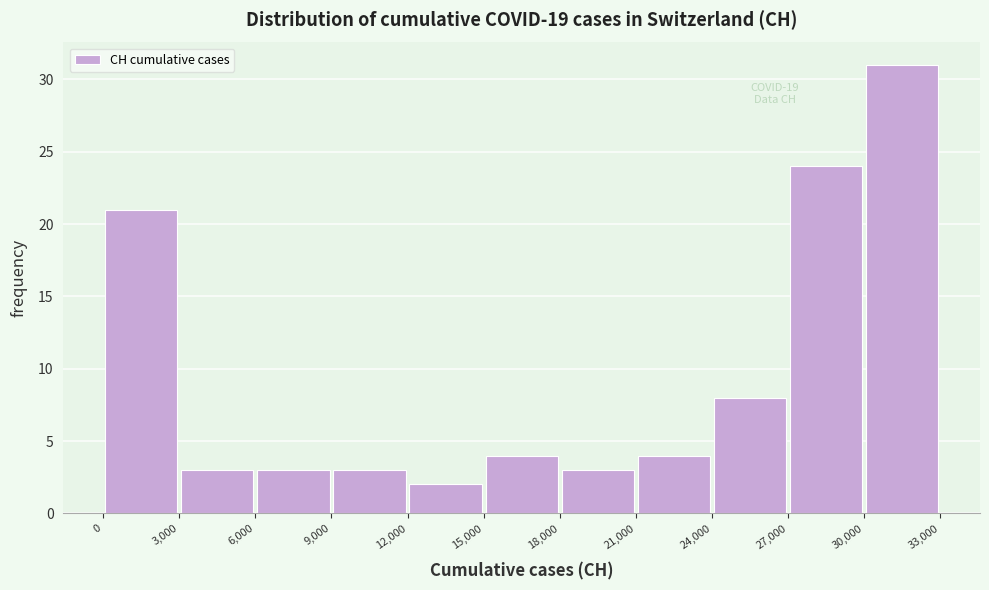

How tall is the bar that spans 0 to 3,000 on the x-axis? The values are not printed on the chart, so give them approximately, as read against the axis.

21